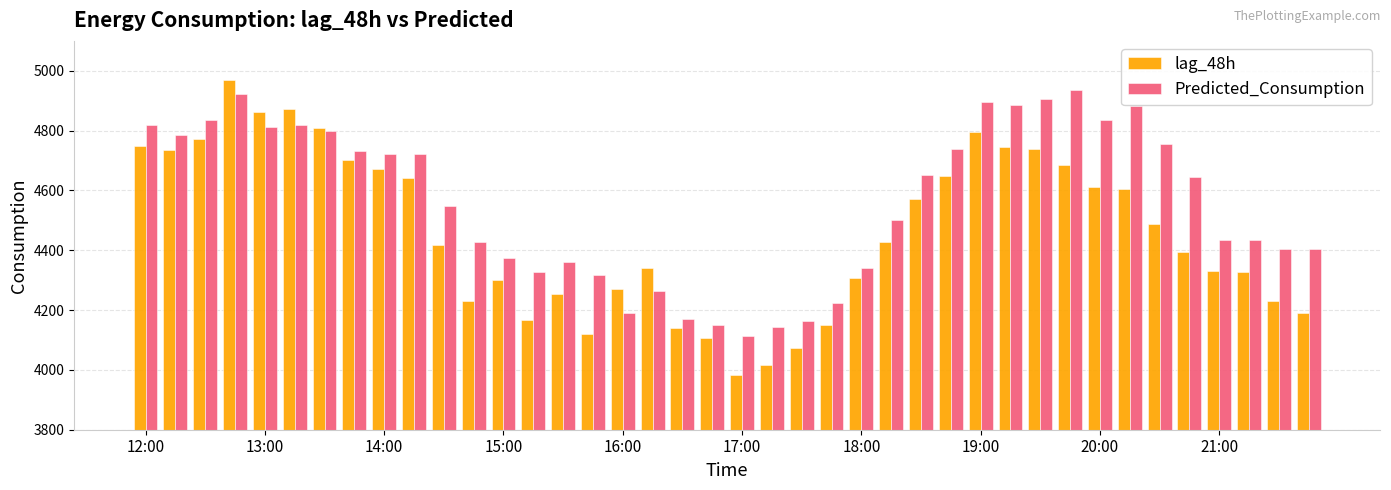

At how many categories does at least one series exceed 4456?

22